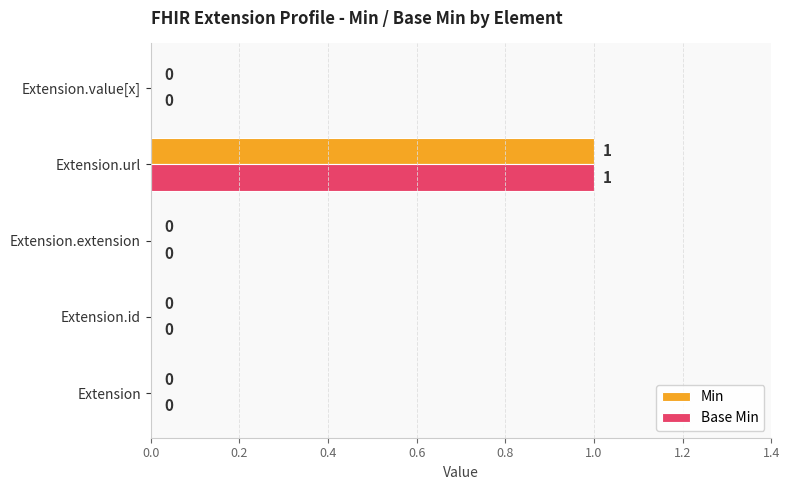

The Base Min series shows 0 at Extension.id. True or false?

True